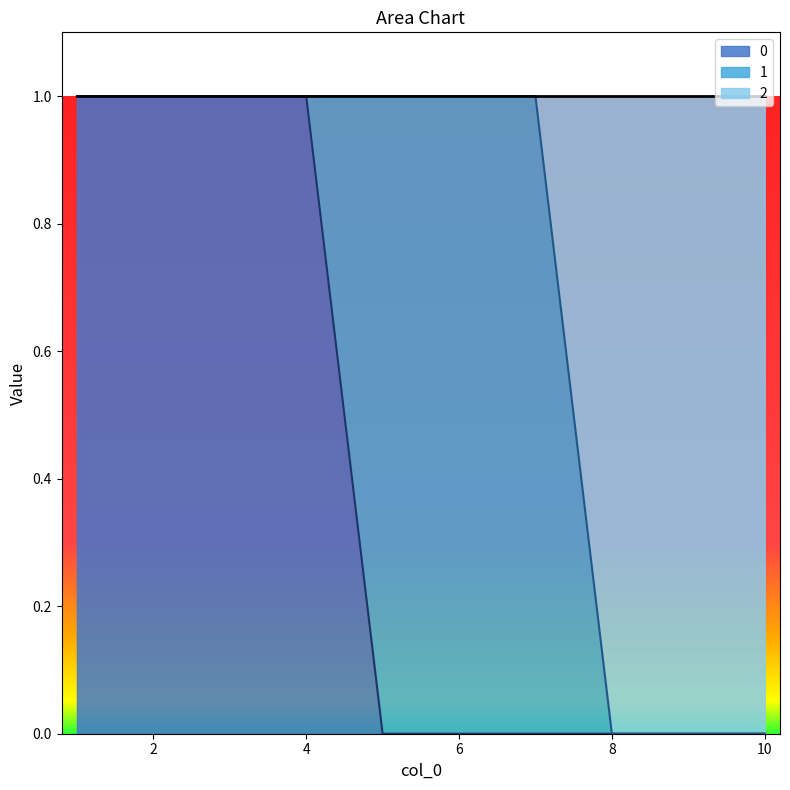

Is it true that 2 equals 0 at 9?

True